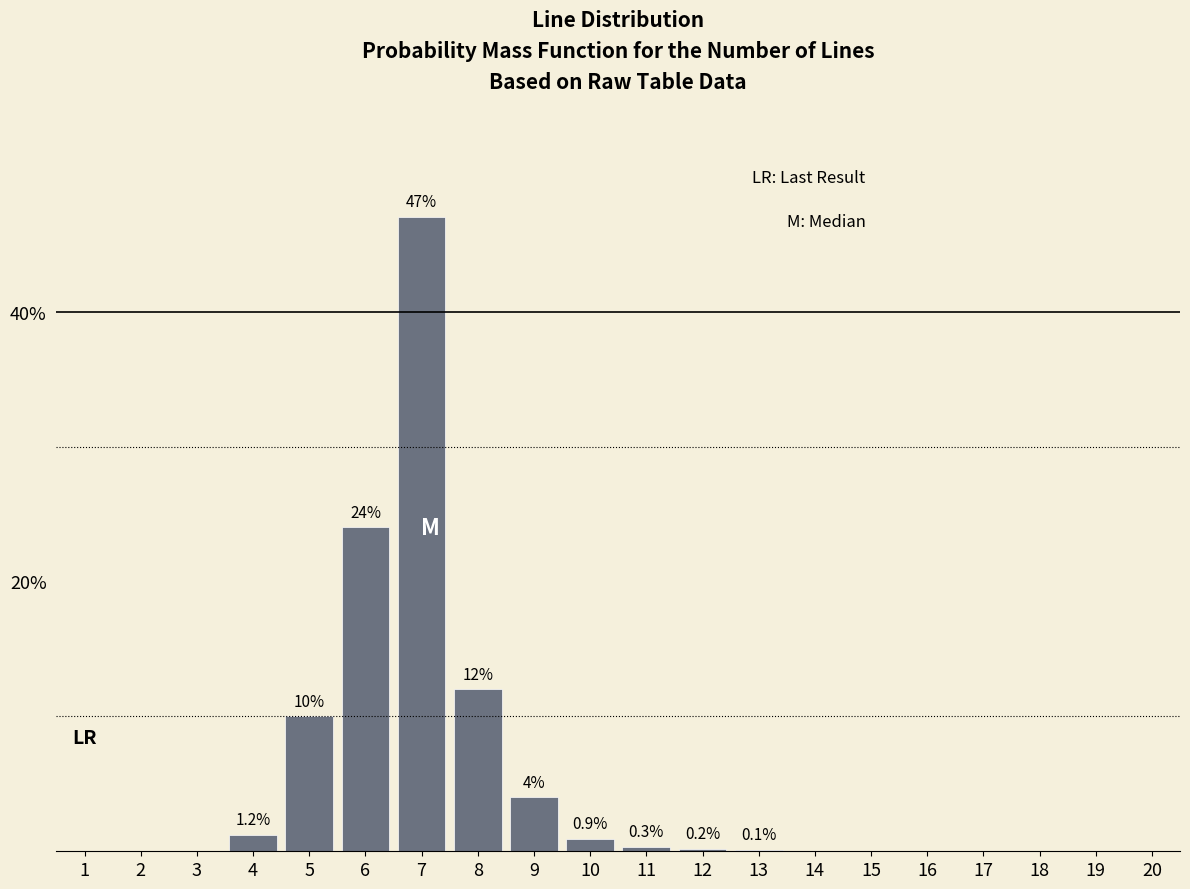

Reading left to right, list all the values displayed in this chart.

1=0.0	2=0.0	3=0.0	4=1.2	5=10.0	6=24.0	7=47.0	8=12.0	9=4.0	10=0.9	11=0.3	12=0.2	13=0.1	14=0.0	15=0.0	16=0.0	17=0.0	18=0.0	19=0.0	20=0.0